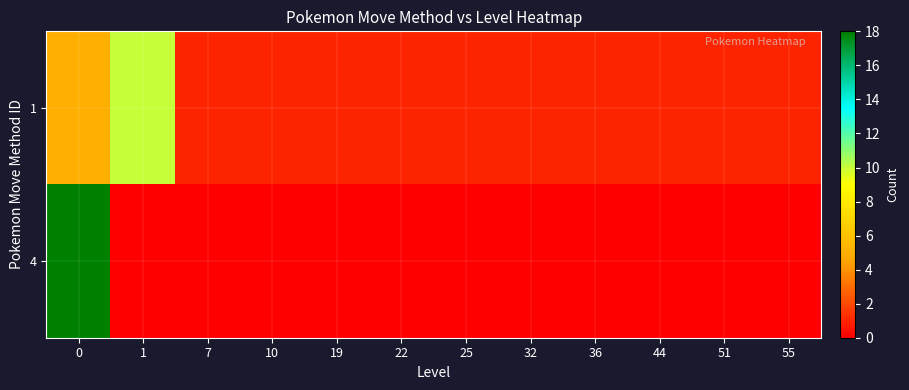

Count the number of categories in the chart.

12